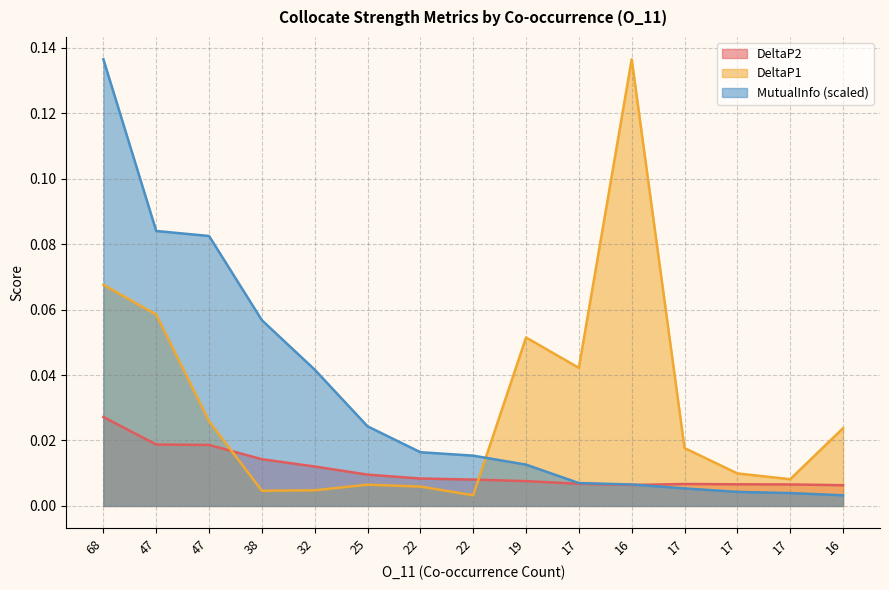

Rank the series at 17 from highest to lowest value.

DeltaP1, MutualInfo, DeltaP2